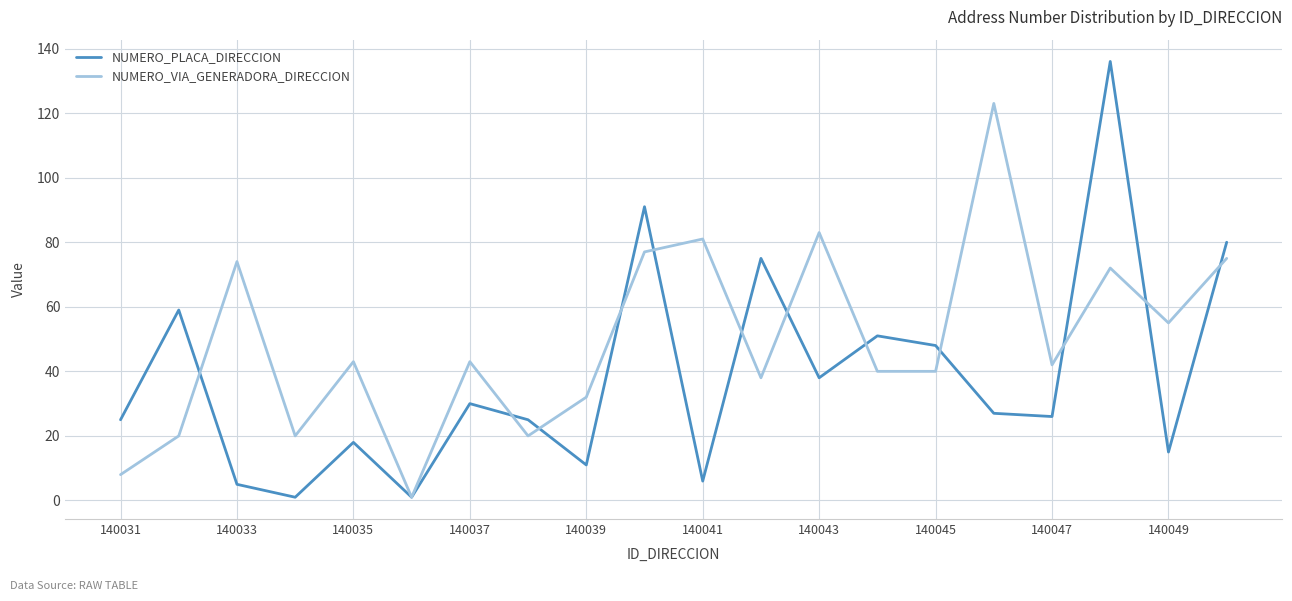

List the series in order of their peak value, highest first.

NUMERO_PLACA_DIRECCION, NUMERO_VIA_GENERADORA_DIRECCION